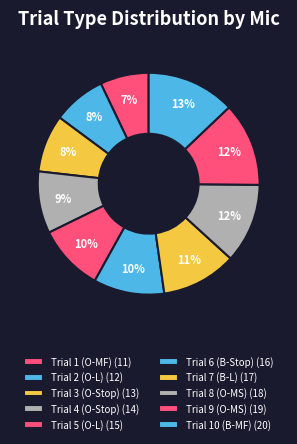

What is the smallest slice in the pie chart?

Trial 1 (O-MF)